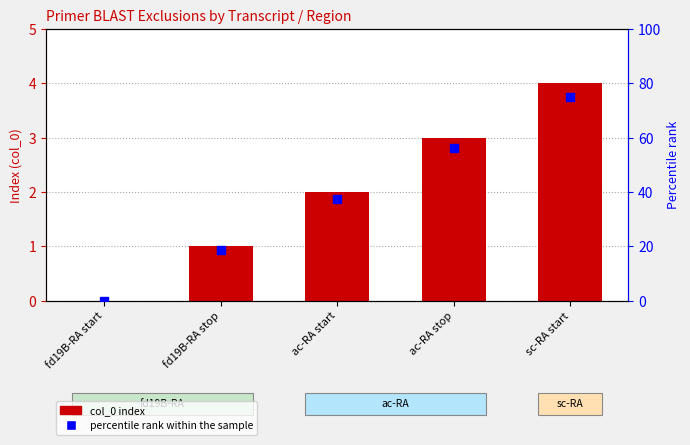

Which series has the widest spread of Y values?

percentile rank within the sample